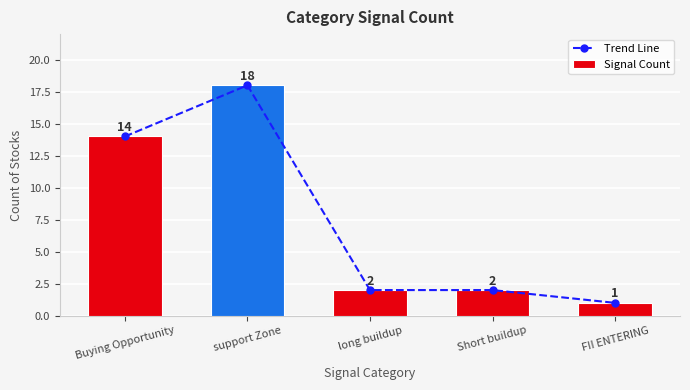

Reading right to left, transcribe all the data shown in this chart.

Trend Line: 1	2	2	18	14
Signal Count: 1	2	2	18	14